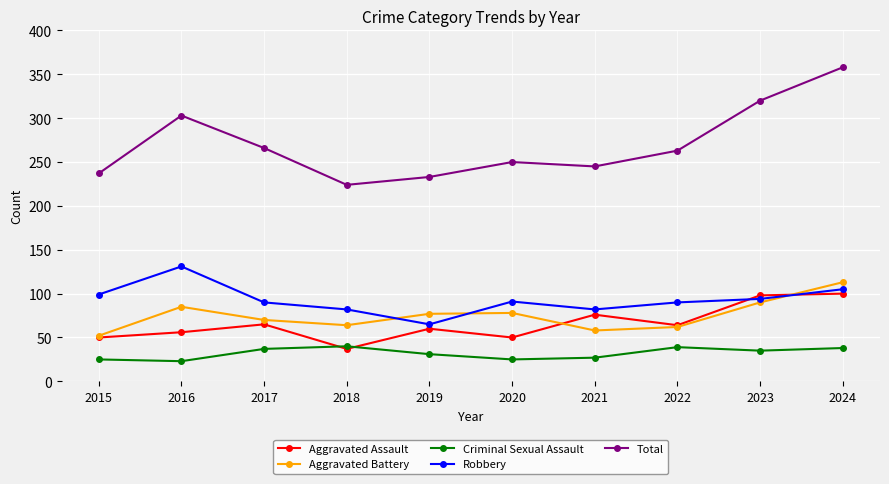

How many values in the Criminal Sexual Assault series are below 35?

5